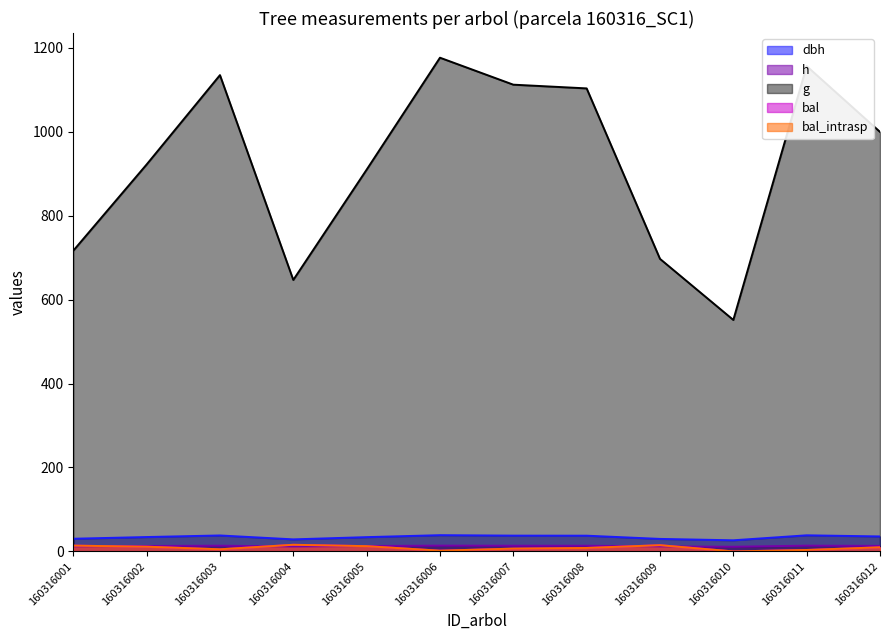

True or false: h has more than 1 points higher than both neighbors.

True